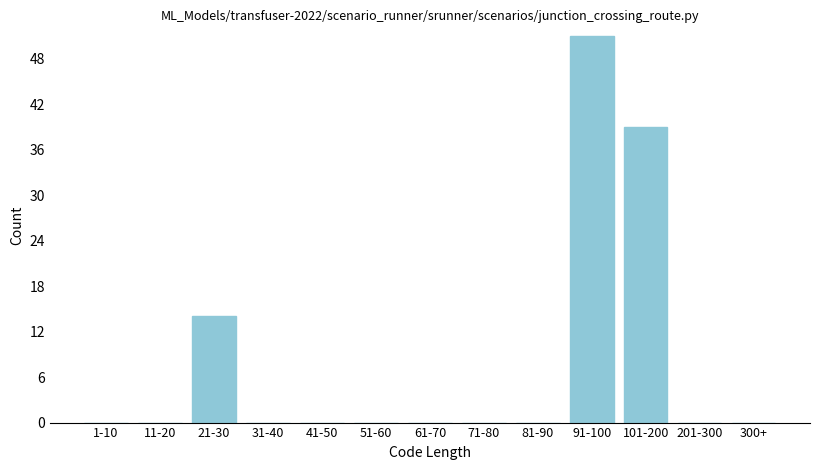

Reading left to right, transcribe all the data shown in this chart.

1-10=0	11-20=0	21-30=14	31-40=0	41-50=0	51-60=0	61-70=0	71-80=0	81-90=0	91-100=51	101-200=39	201-300=0	300+=0